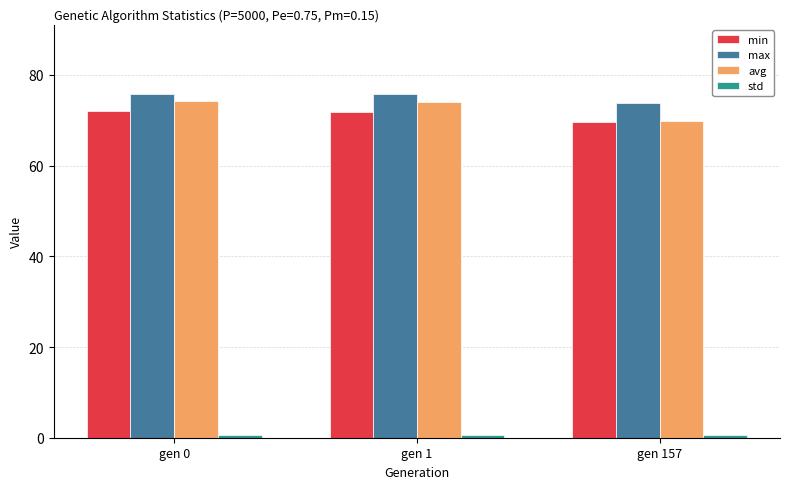

What is the maximum value shown in the chart?

75.9